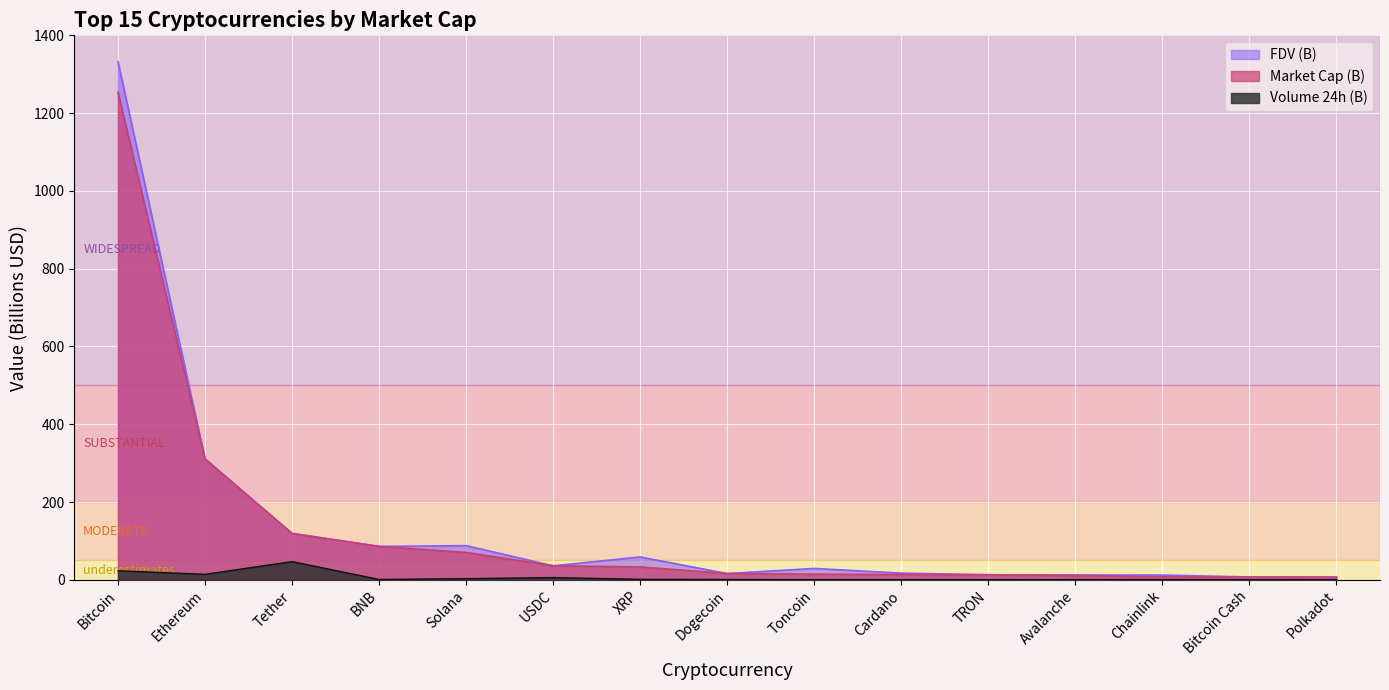

Rank the series by their maximum value, from highest to lowest.

FDV (B), Market Cap (B), Volume 24h (B)